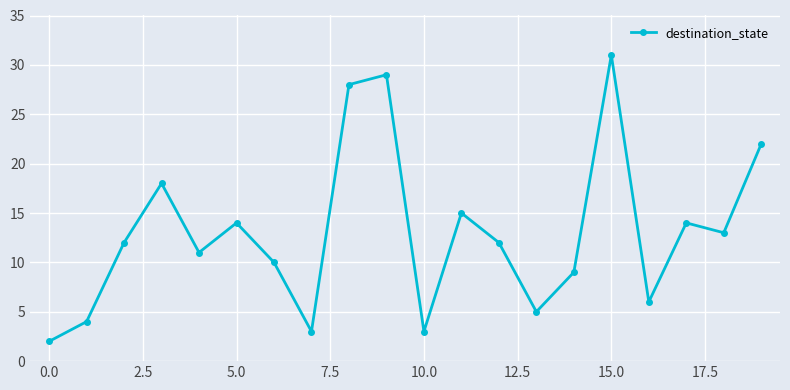

What is the average value?

13